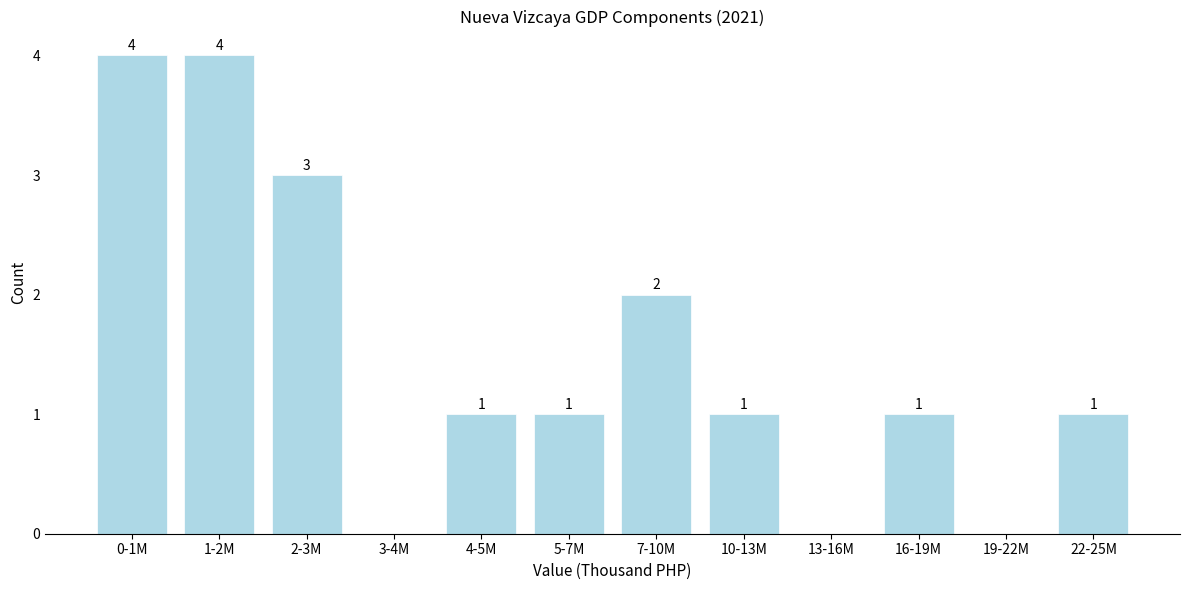

Reading left to right, what are all the values shown in this chart?

0-1M=4	1-2M=4	2-3M=3	3-4M=0	4-5M=1	5-7M=1	7-10M=2	10-13M=1	13-16M=0	16-19M=1	19-22M=0	22-25M=1